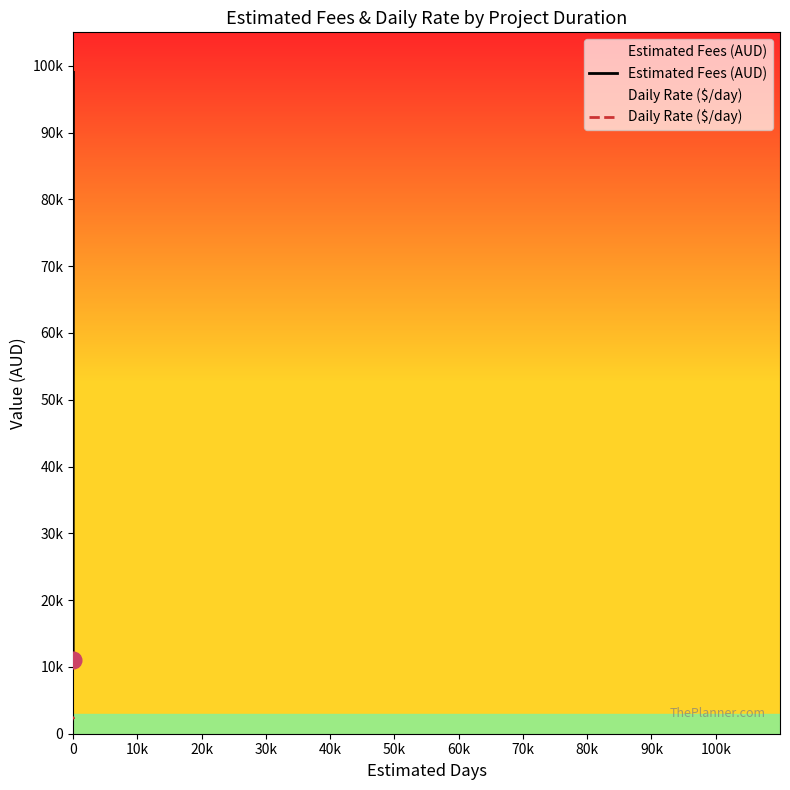

What is the value of the Estimated Fees (AUD) point at the 1st from the left?

11000